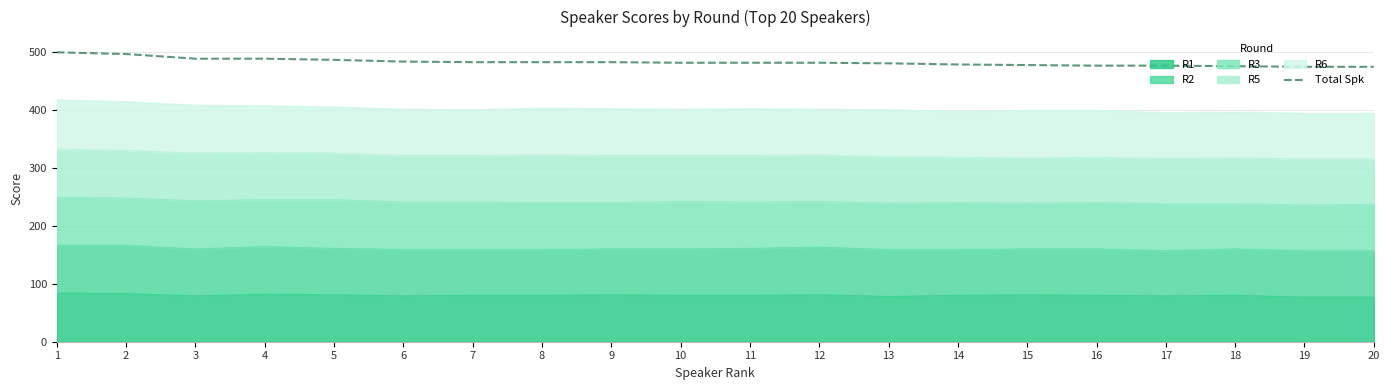

At which label is the value closest to 486?

5